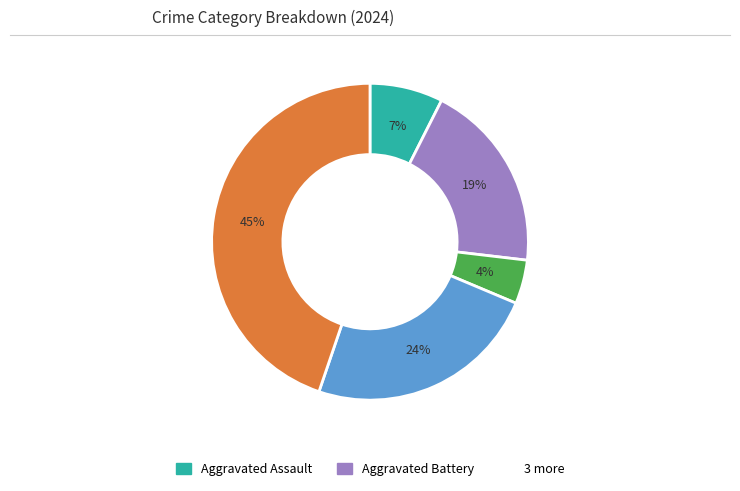

To the nearest percent, what is the average slice percentage?

20%